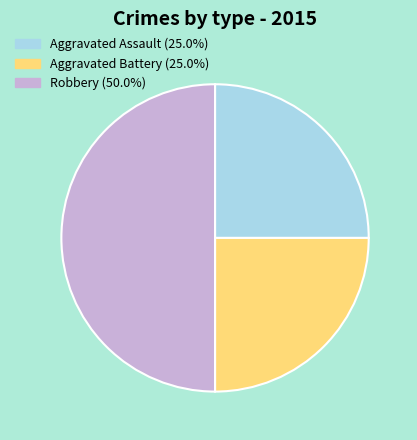

Is the sum of Aggravated Assault (25.0%) and Robbery (50.0%) greater than half?

Yes